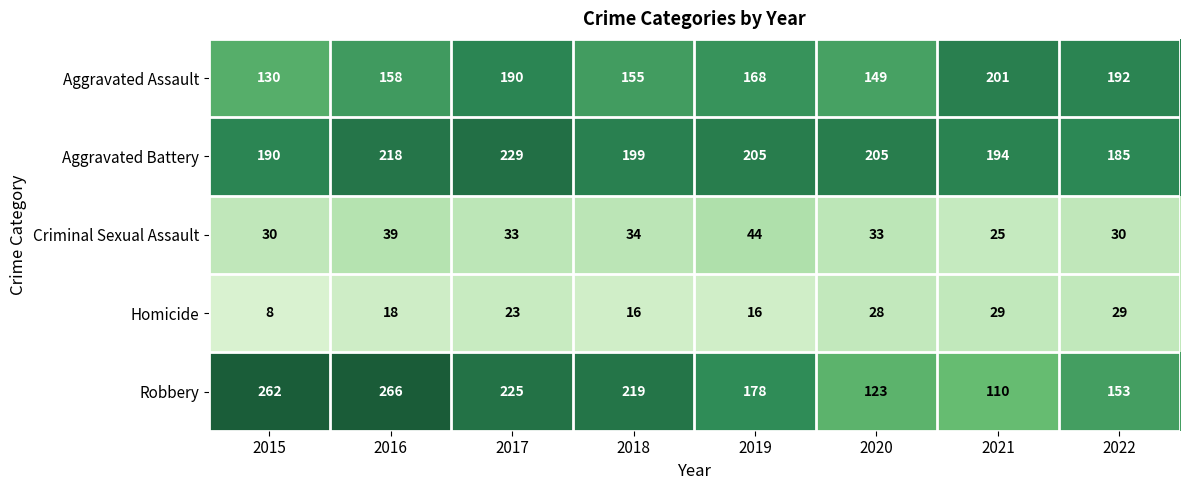

At how many categories does at least one series exceed 167?

8